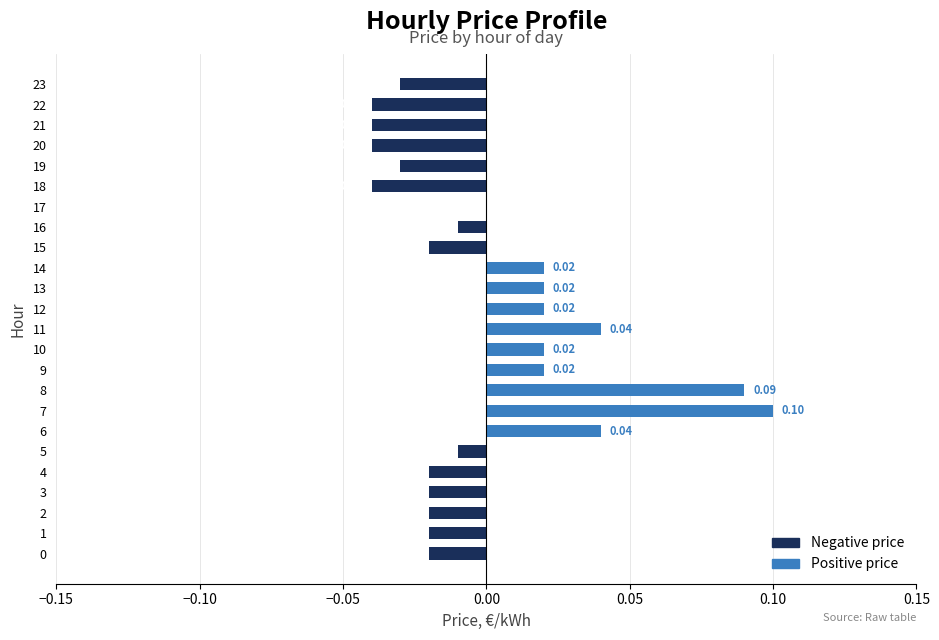

How many distinct data groups are displayed?

2